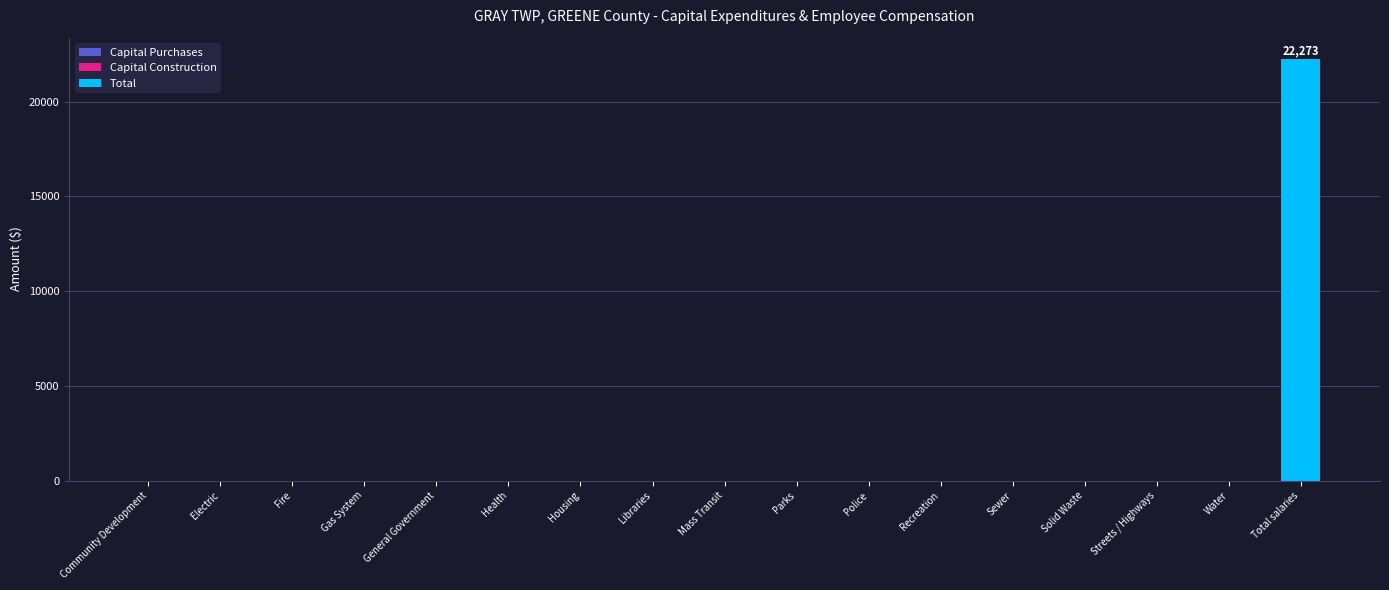

Reading left to right, list all the values displayed in this chart.

Community Development=0	Electric=0	Fire=0	Gas System=0	General Government=0	Health=0	Housing=0	Libraries=0	Mass Transit=0	Parks=0	Police=0	Recreation=0	Sewer=0	Solid Waste=0	Streets / Highways=0	Water=0	Total salaries=22273